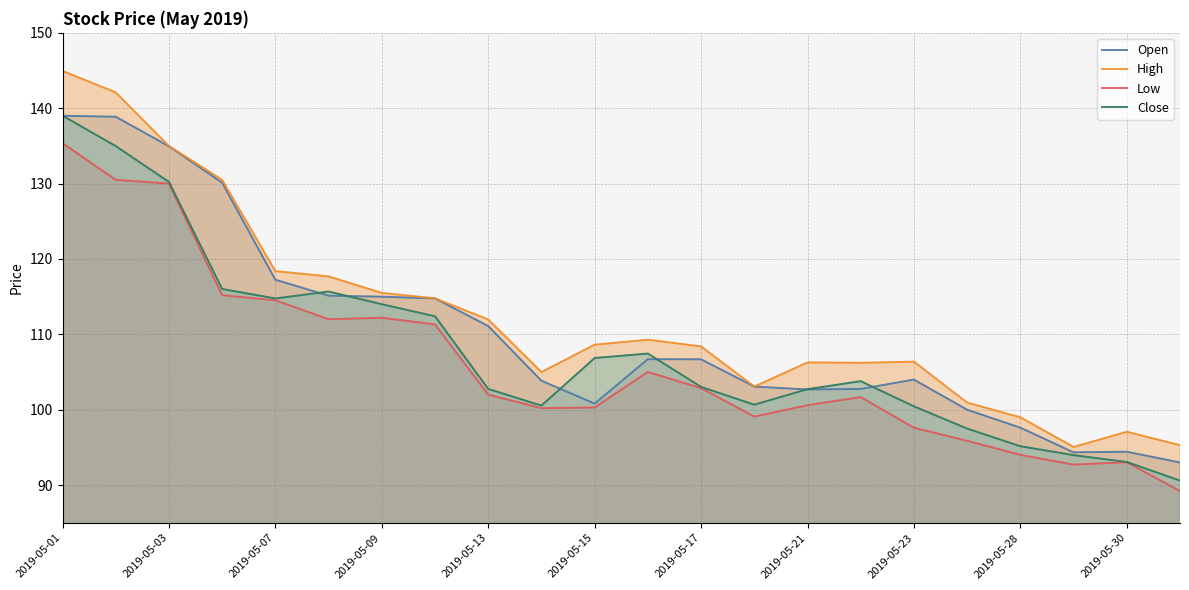

The value of Close at 2019-05-03 is 130.2. True or false?

True